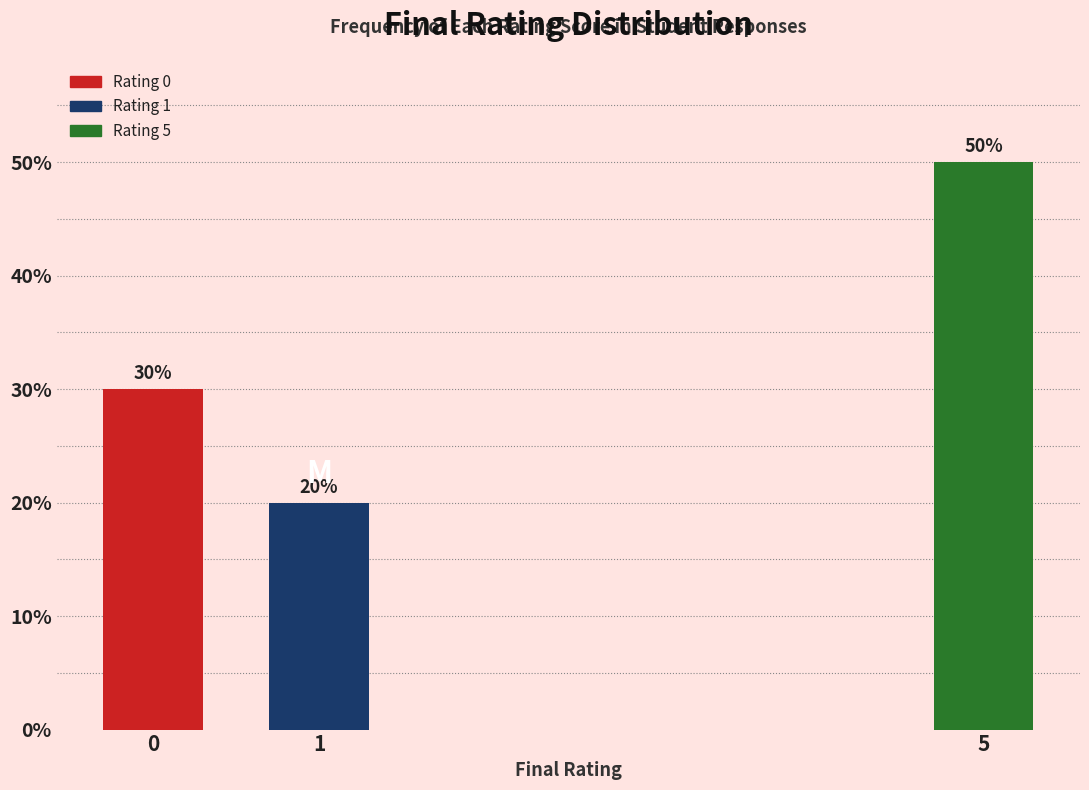

Reading left to right, what are all the values shown in this chart?

0=30	1=20	5=50